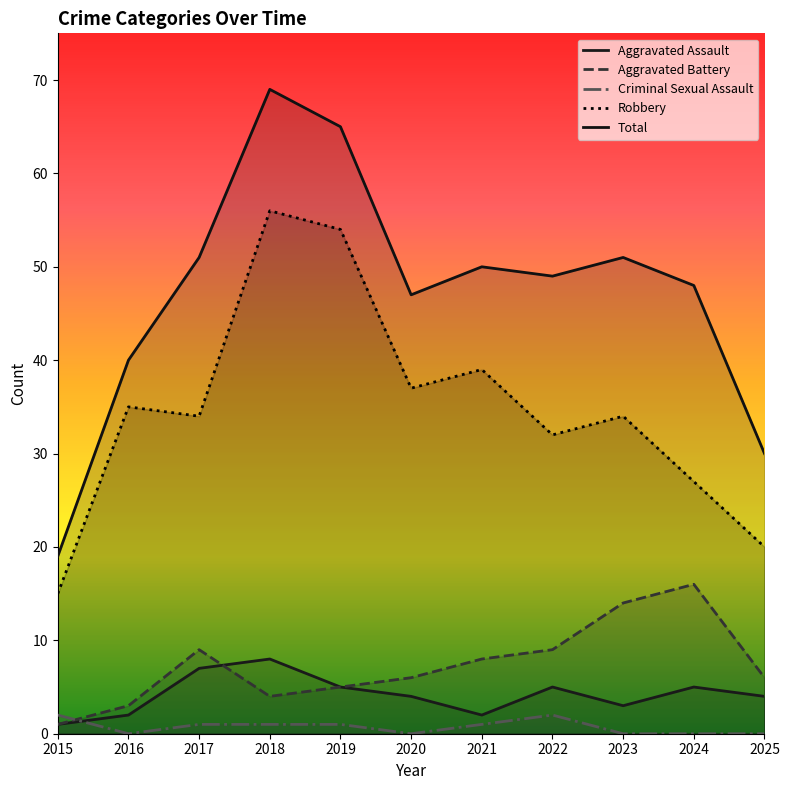

Does the chart display data point markers on the line(s)?

No